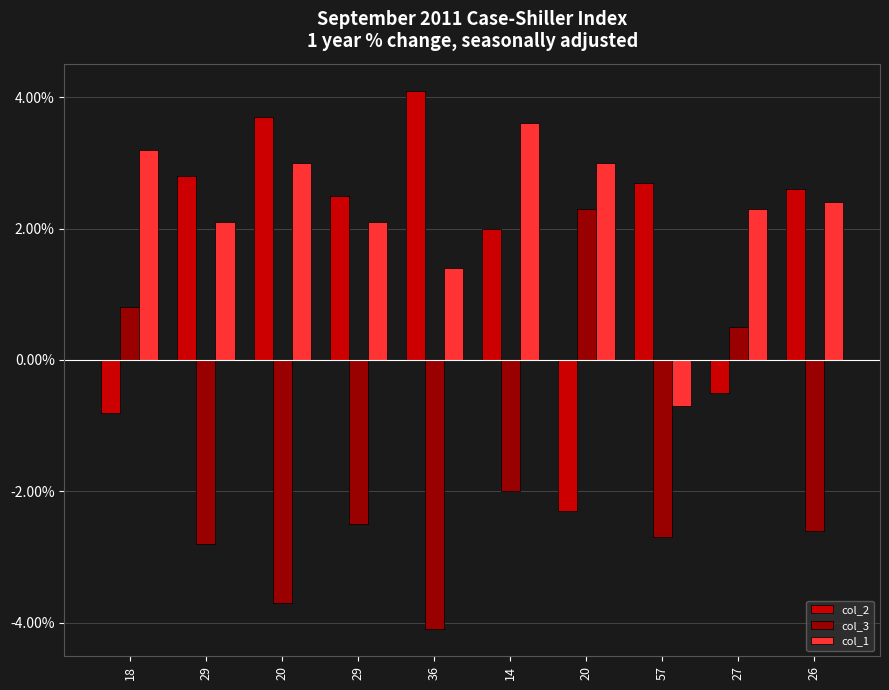

Are the bars horizontal?

No